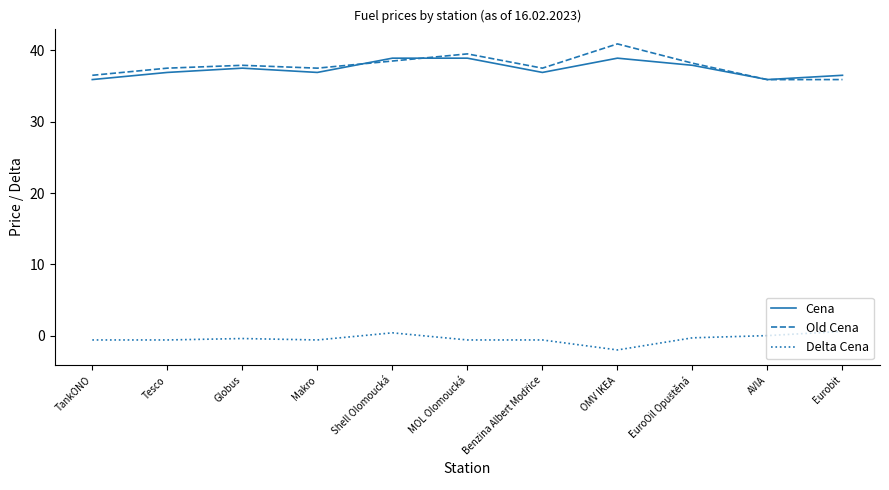

Which series has the largest total across all categories?

Old Cena